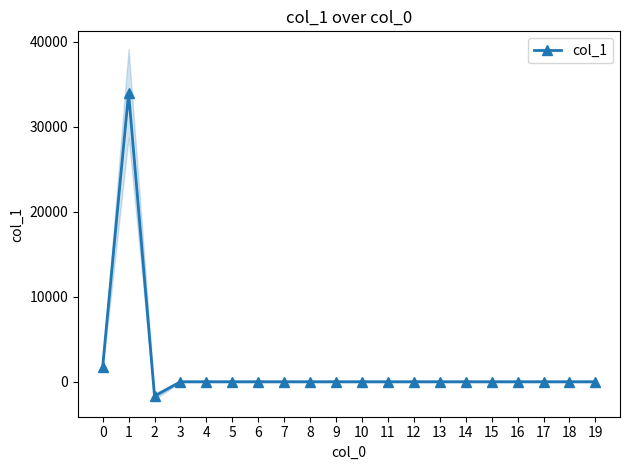

Which label corresponds to the smallest value in the chart?

2